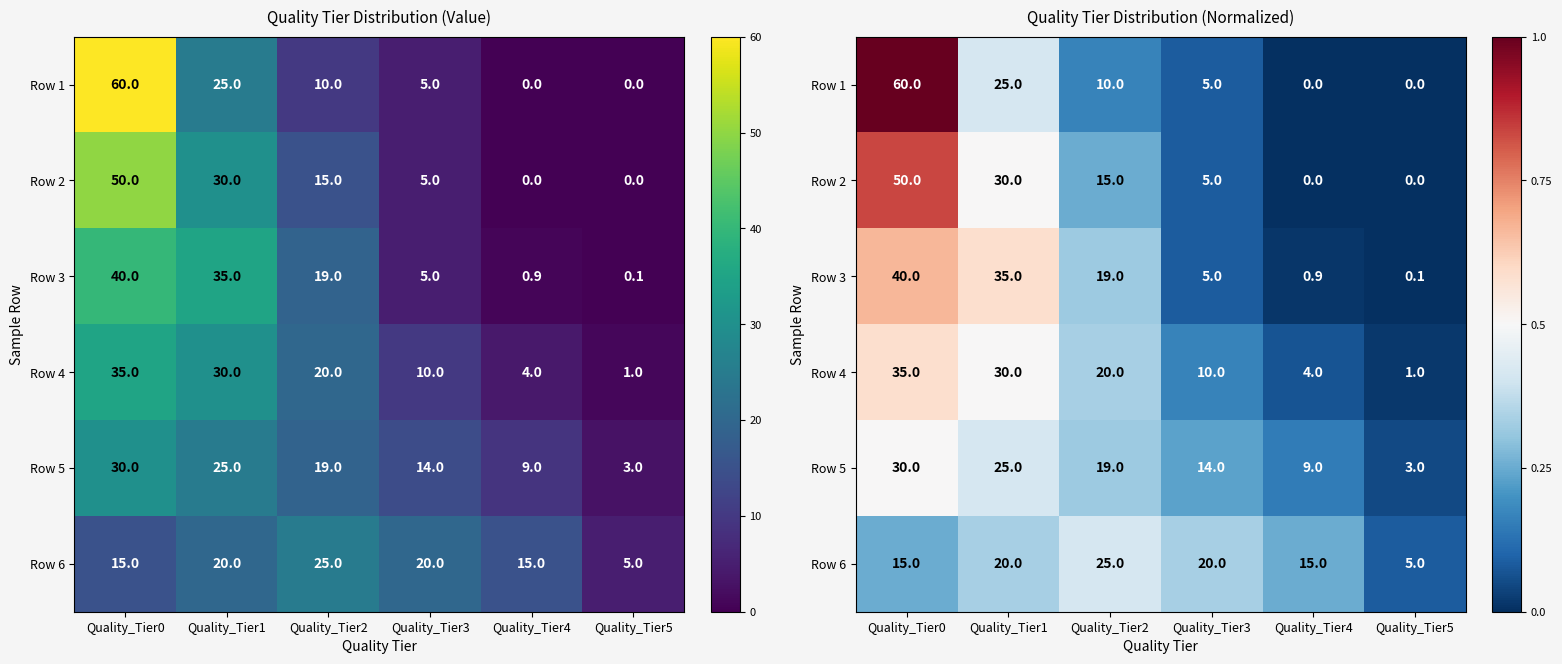

At how many categories does at least one series exceed 0?

6